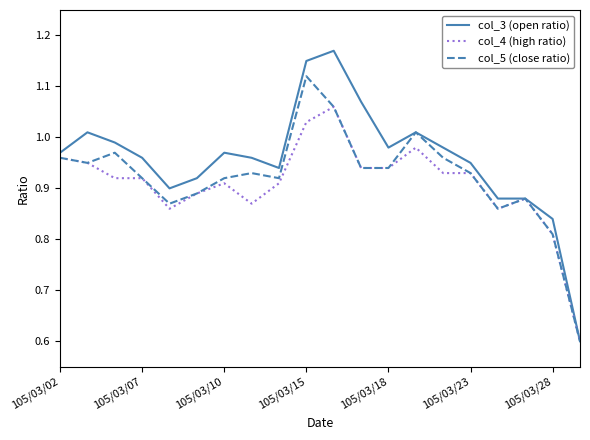

Which series has the widest spread of values?

col_3 (open ratio)